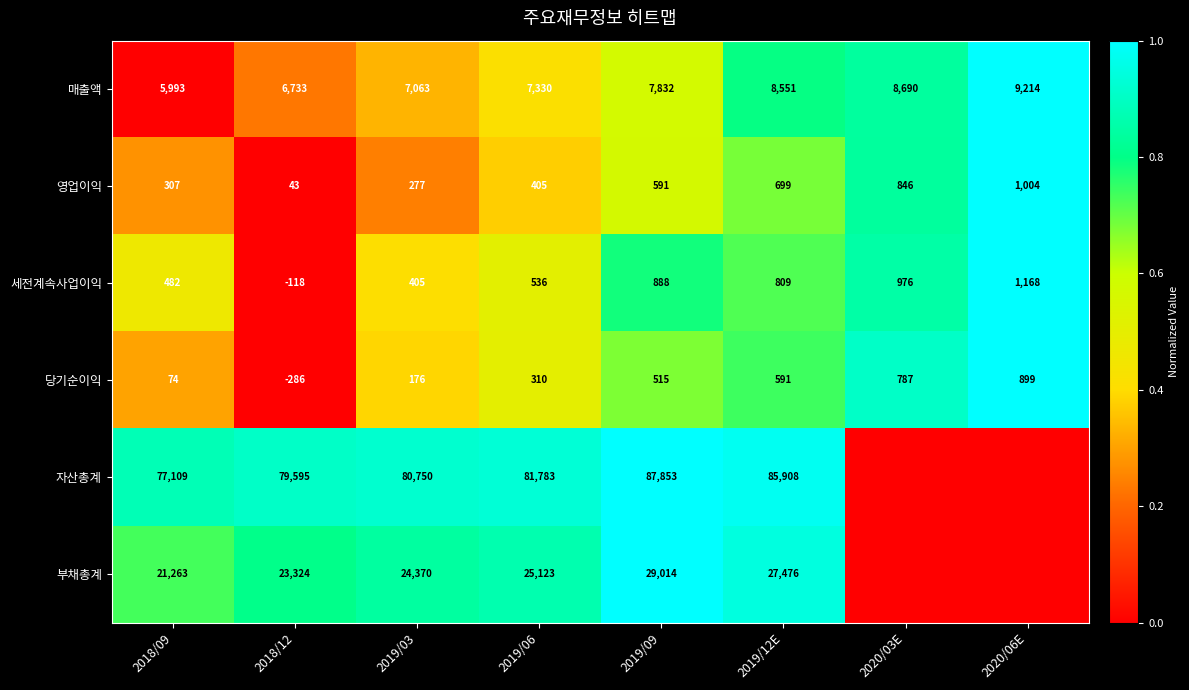

Is it true that 부채총계 equals 0.2 at 2019/03?

False